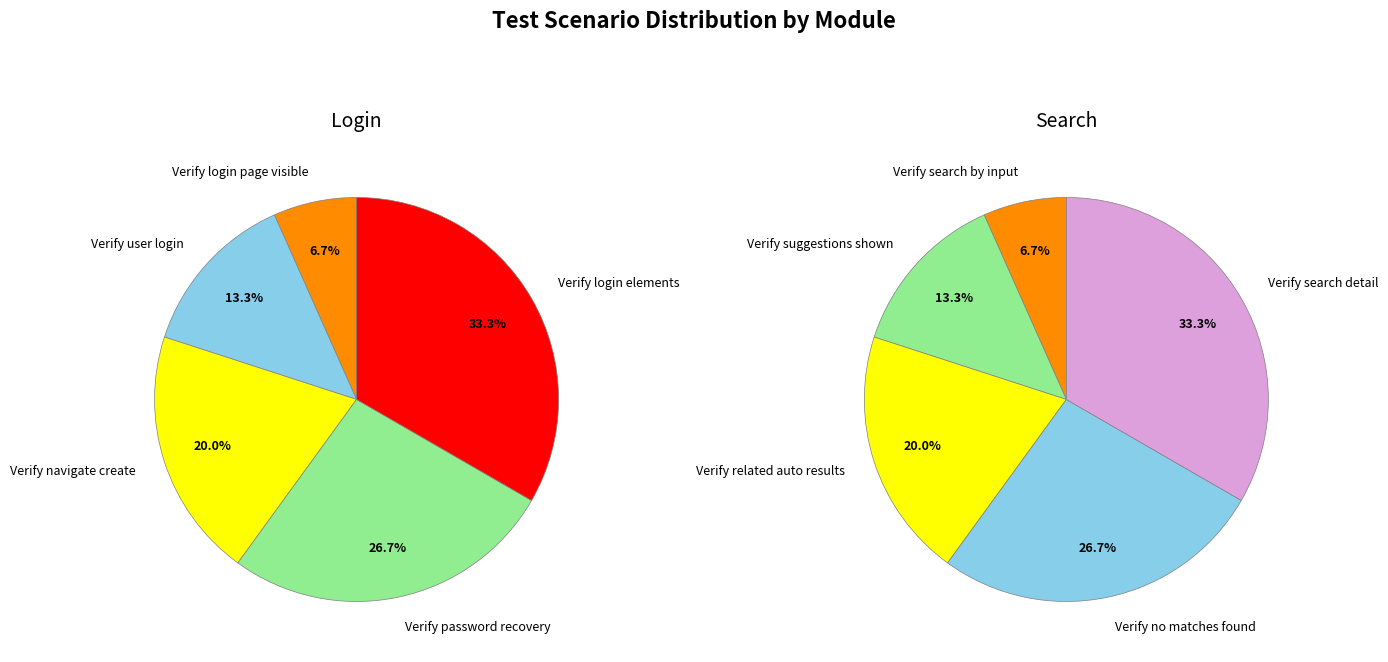

How many segments does this pie chart have?

10